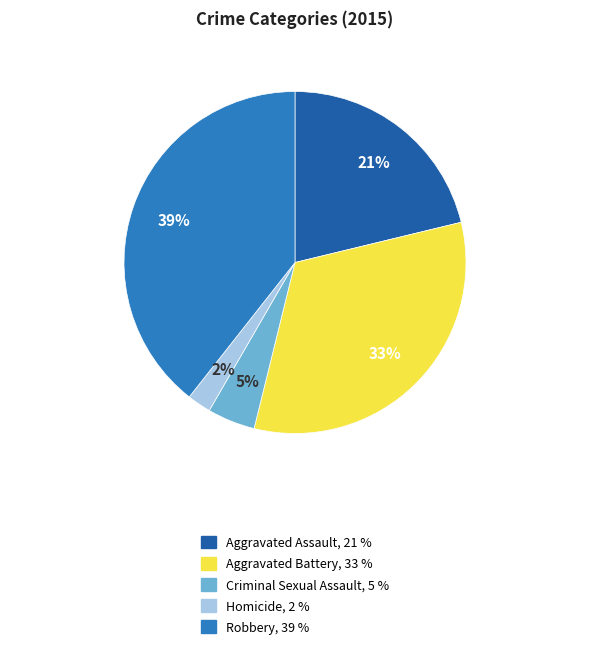

Is there any slice that represents more than half of the pie?

No